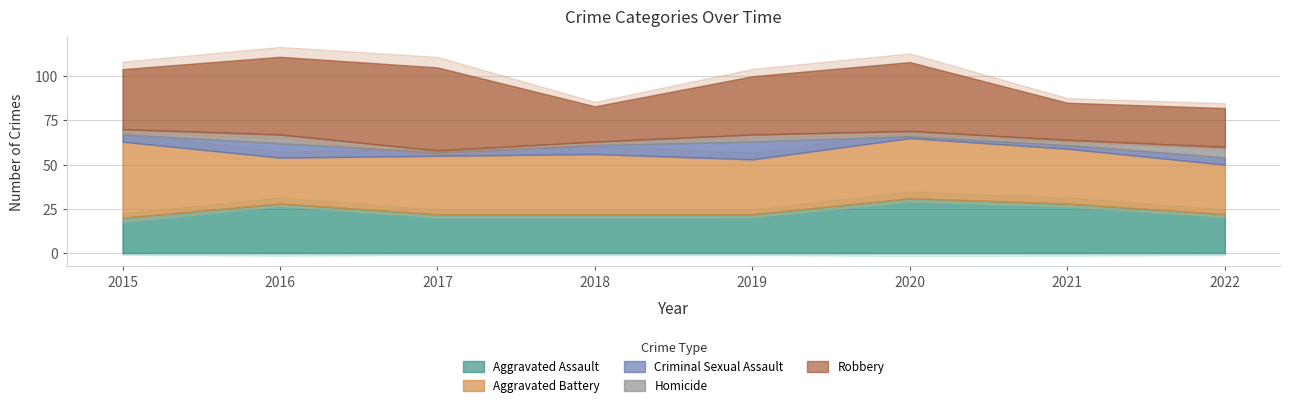

True or false: Criminal Sexual Assault has more than 1 interior local peaks.

True